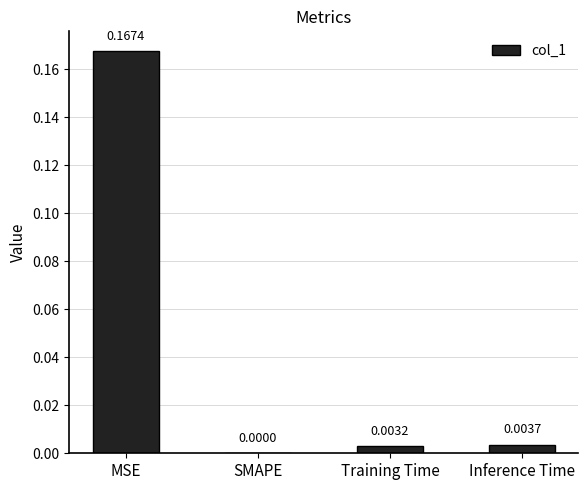

At which label is the value closest to 0?

SMAPE